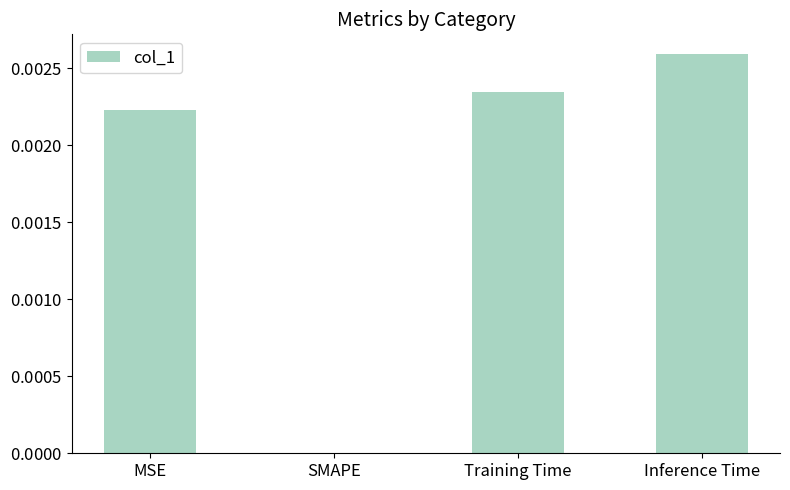

Are the bars horizontal?

No